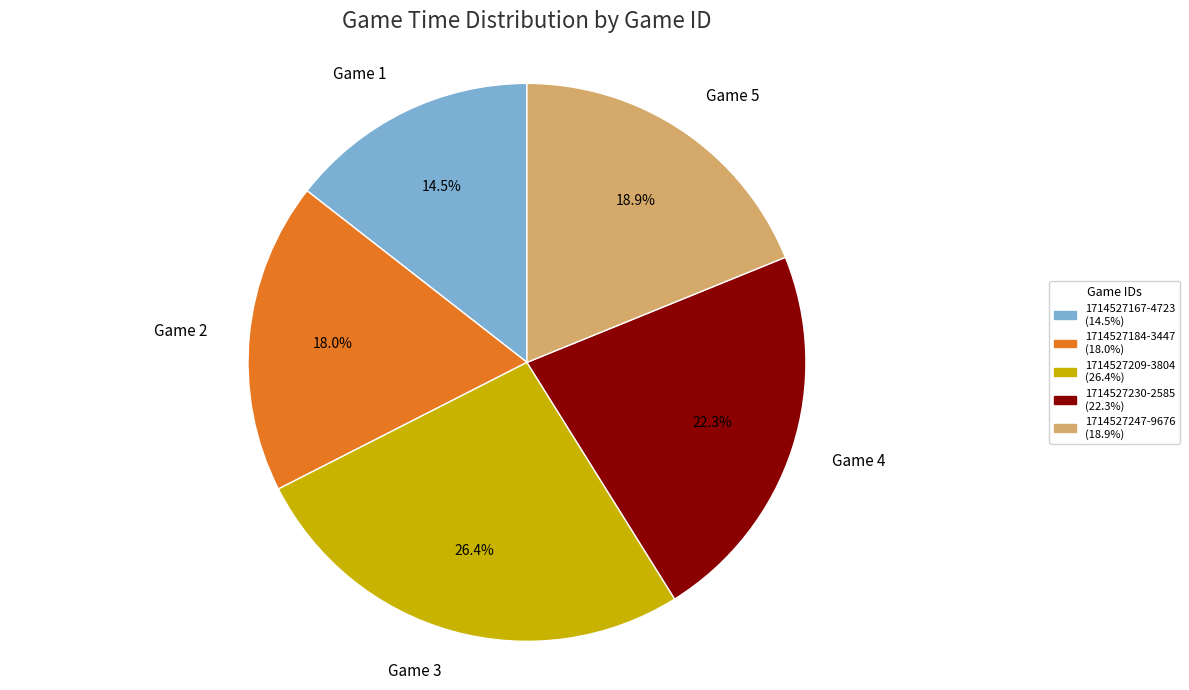

How many slices are in this pie chart?

5